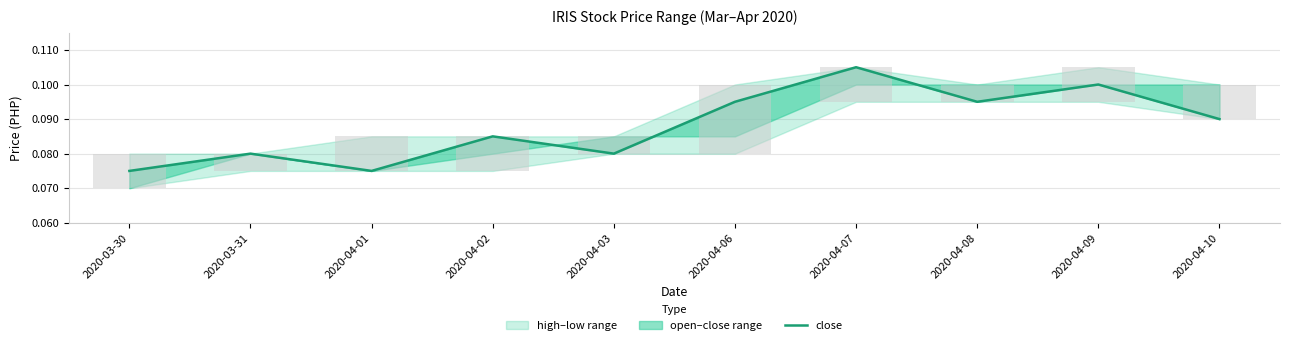

How many data points does each series have?

10